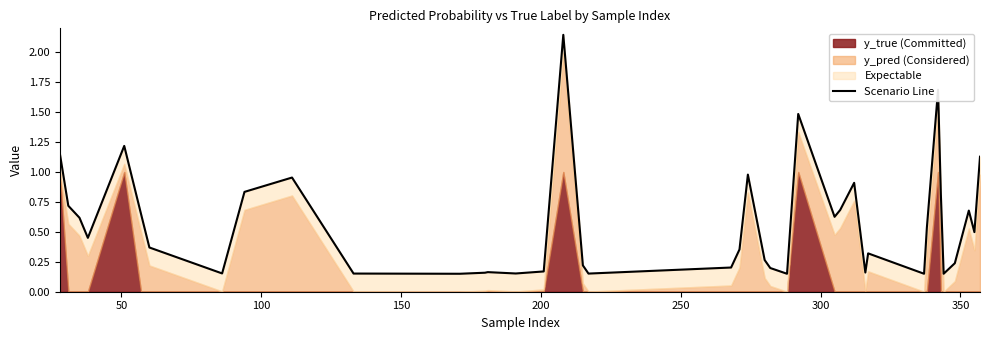

Count the number of categories in the chart.

40